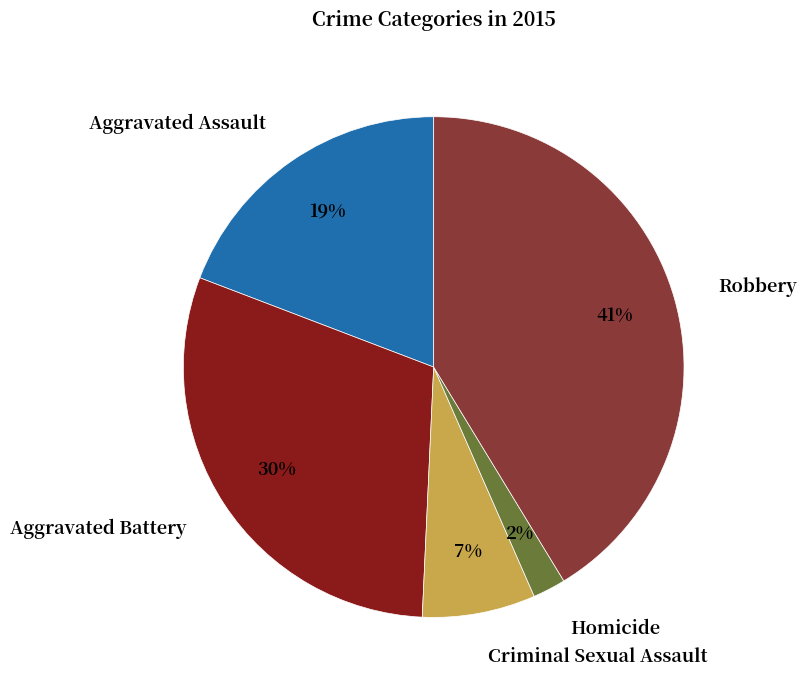

Count the number of slices in the pie.

5